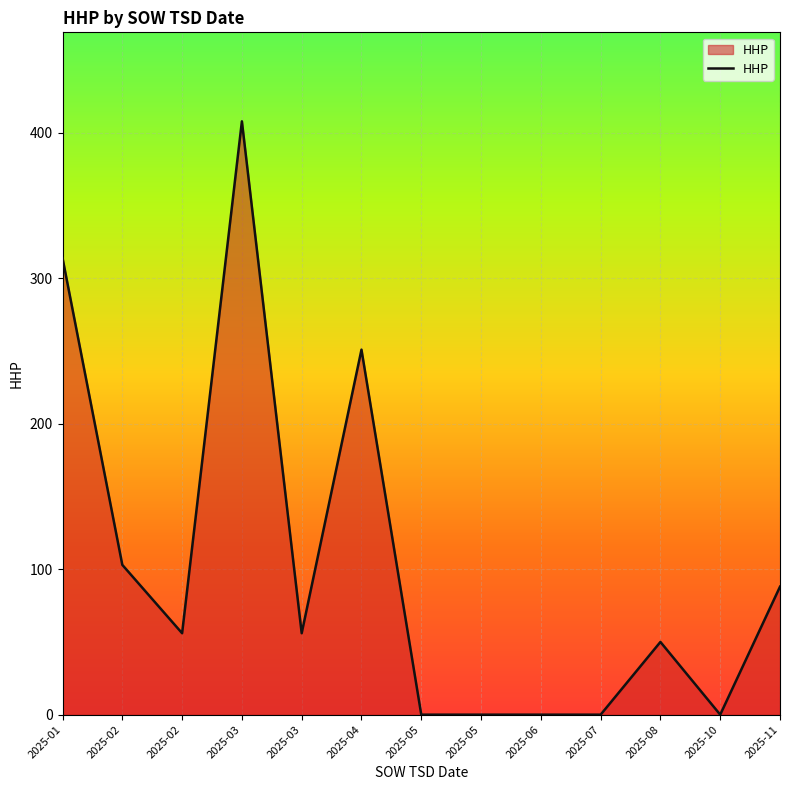

What is the sum of all values?

1326